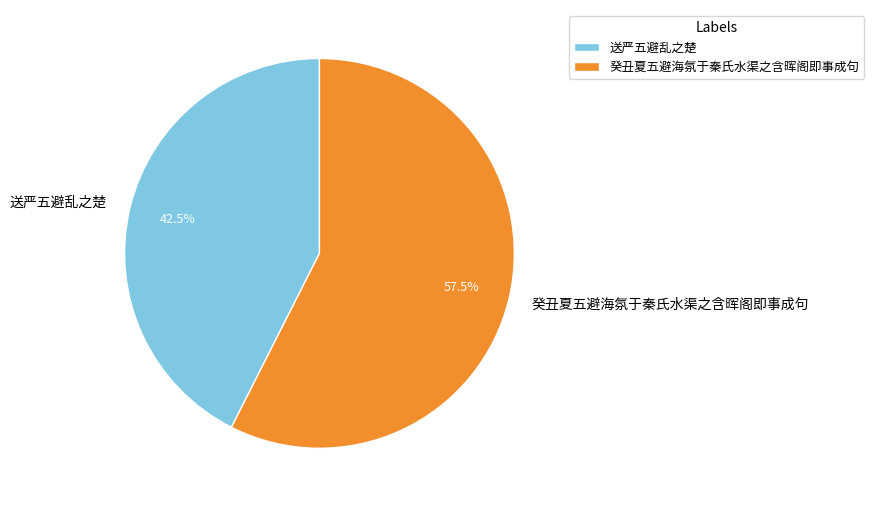

Does 癸丑夏五避海氛于秦氏水渠之含晖阁即事成句 represent more than half of the total?

Yes